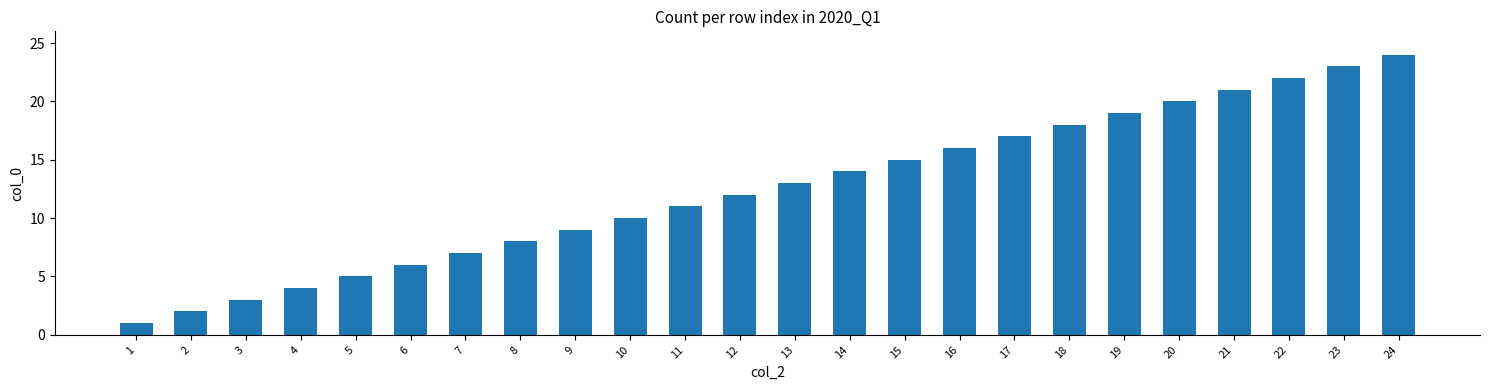

What is the greatest value displayed?

24